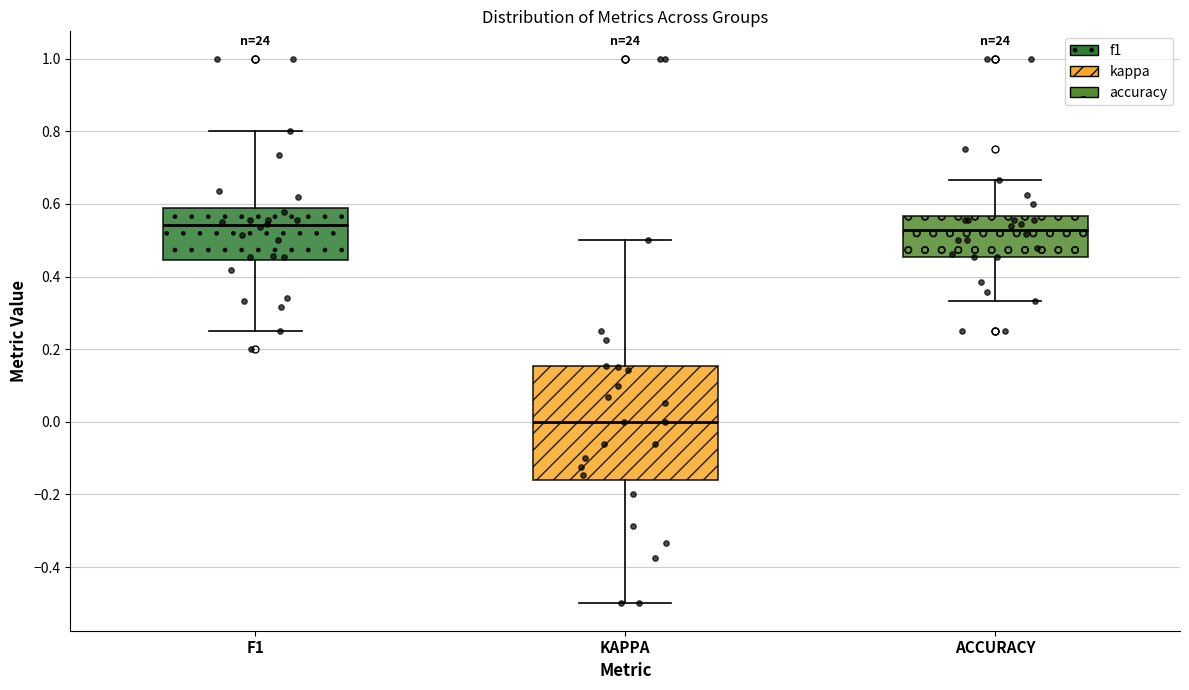

Reading left to right, read every box against the y-axis: the position of its median line, the range the box covers, and the ends of its whiskers. The values are not printed on the chart, so give them approximately, as read against the axis.

F1: median 0.54, box 0.44 to 0.58, whiskers 0.26 to 0.80
KAPPA: median 0.00, box -0.16 to 0.16, whiskers -0.50 to 0.50
ACCURACY: median 0.52, box 0.46 to 0.56, whiskers 0.34 to 0.66